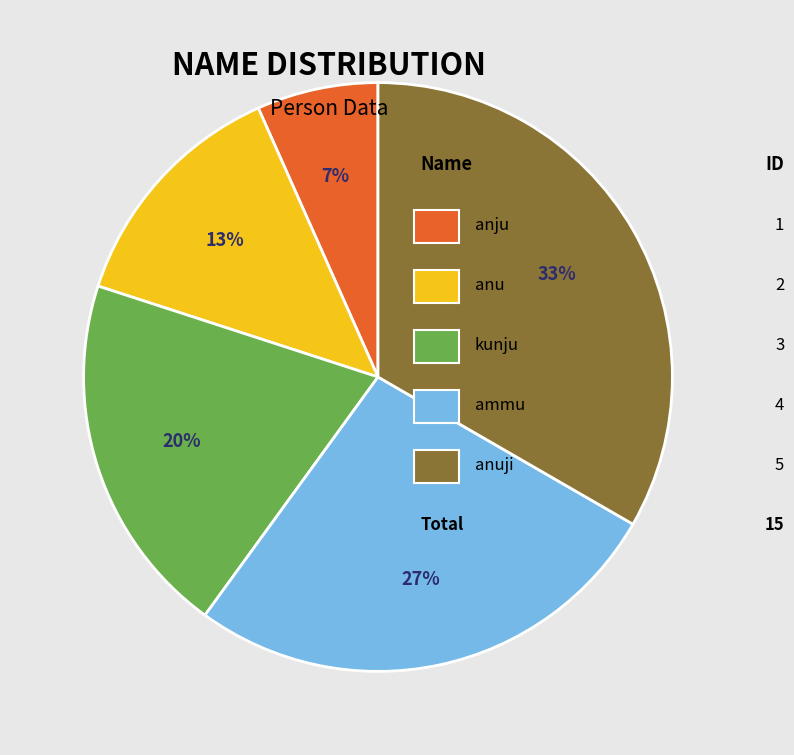

To the nearest percent, what is the average slice percentage?

20%